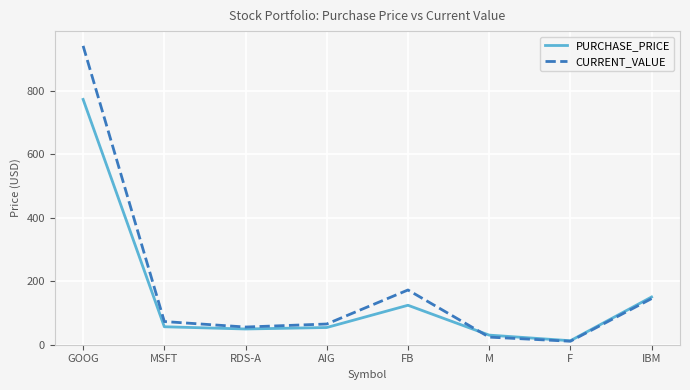

Which series has the largest total across all categories?

CURRENT_VALUE